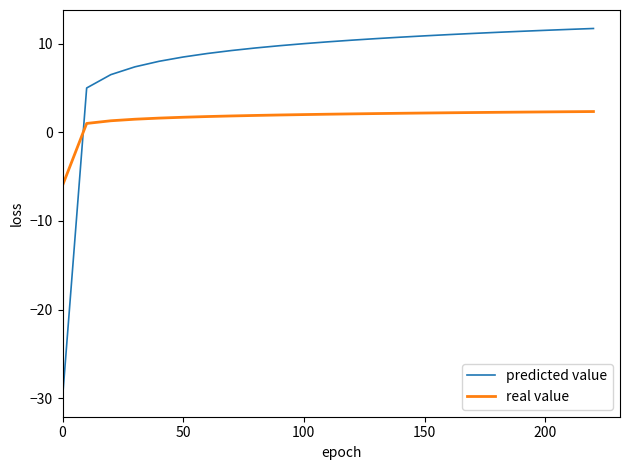

What is the difference between the maximum and minimum values in the real value series?

8.3